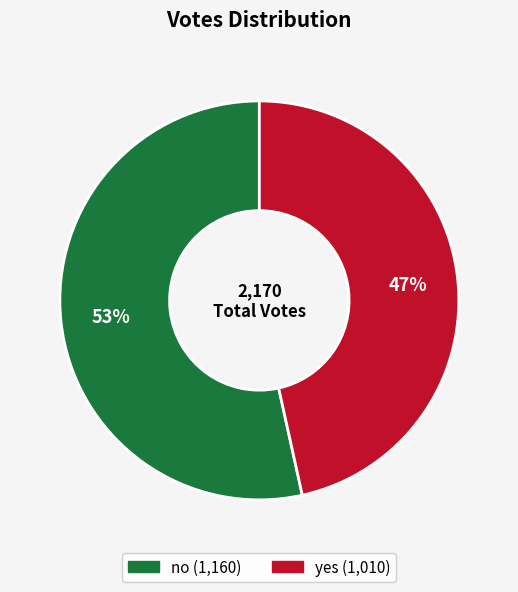

To the nearest percent, what is the combined percentage of yes and no?

100%